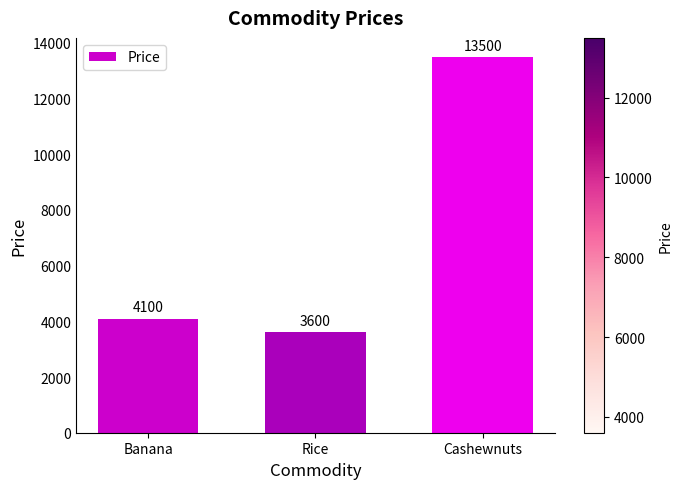

How many values are below 4100?

1